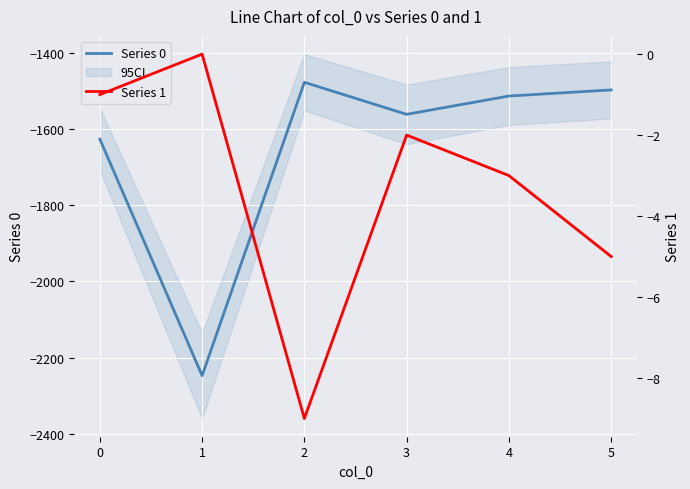

How many lines are shown in the chart?

2